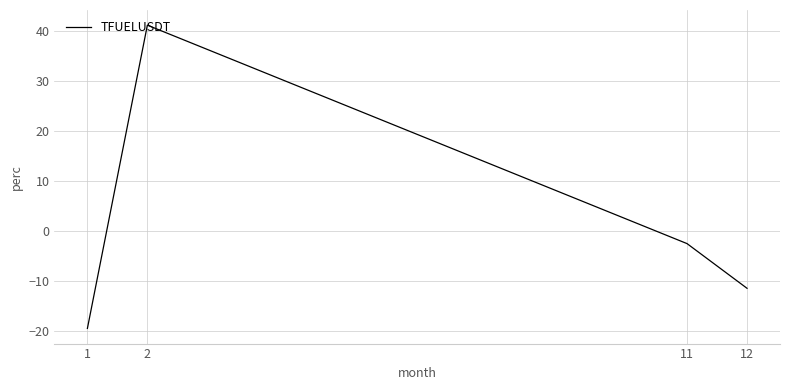

True or false: there are more than 0 points higher than both neighbors.

True